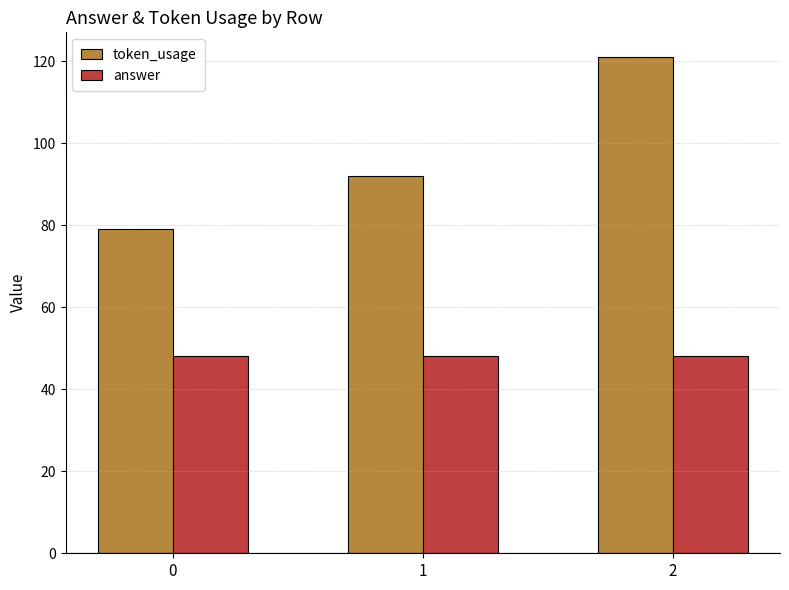

Is it true that answer equals 64 at 0?

False